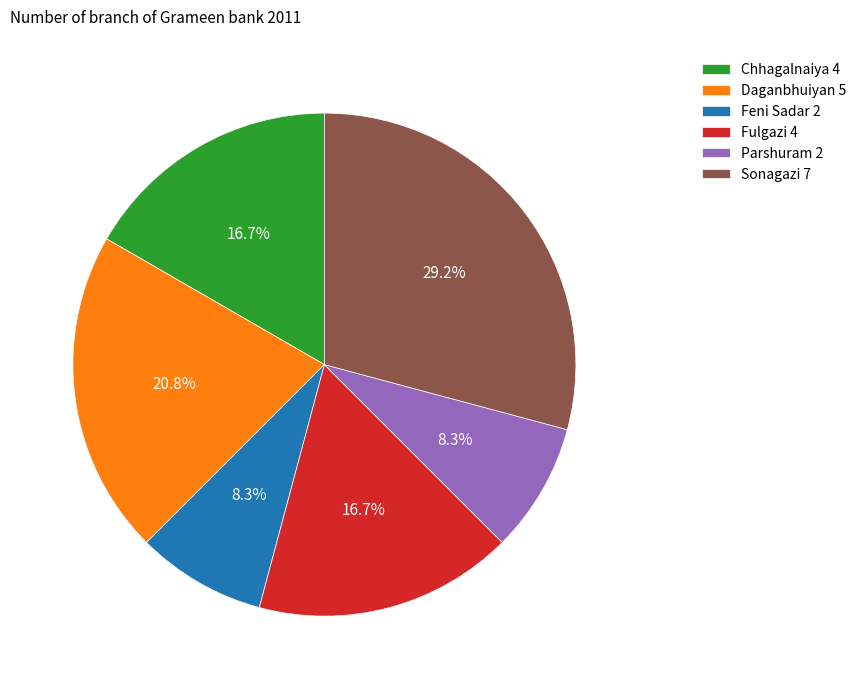

Do Feni Sadar 2 and Fulgazi 4 together represent more than half of the pie?

No